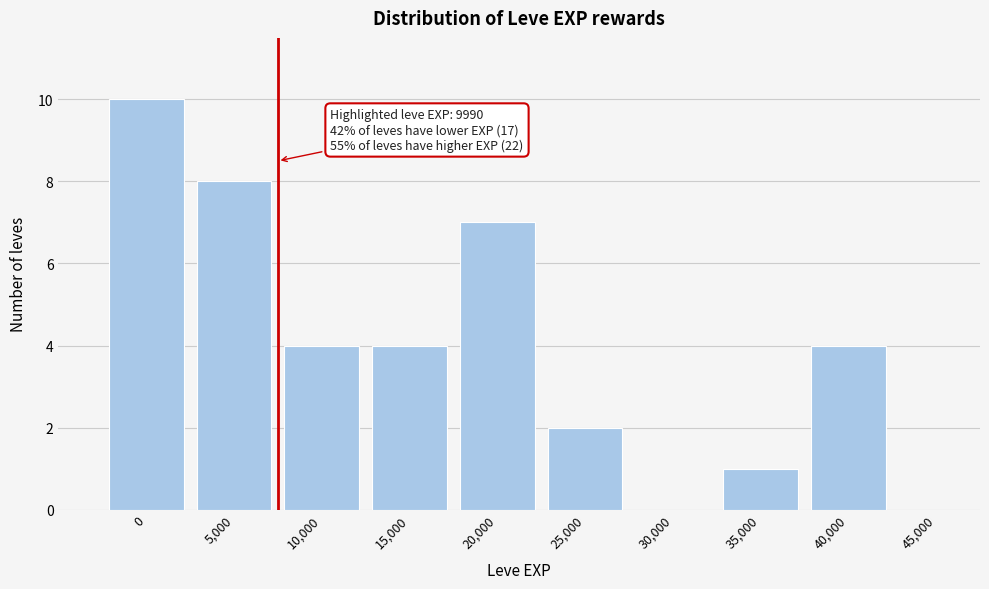

Reading left to right, transcribe all the data shown in this chart.

0=10	5,000=8	10,000=4	15,000=4	20,000=7	25,000=2	30,000=0	35,000=1	40,000=4	45,000=0